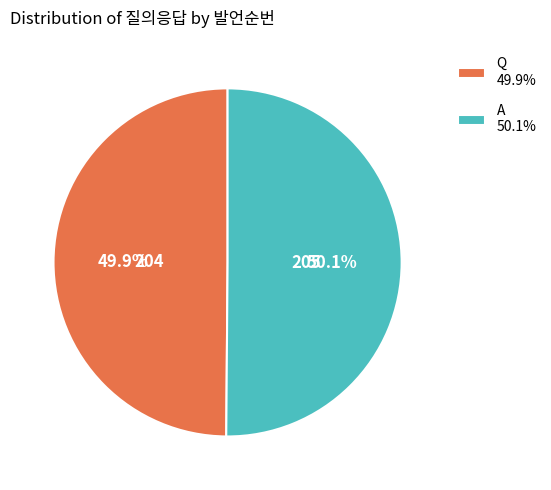

To the nearest percent, what percentage of the pie is Q?

50%